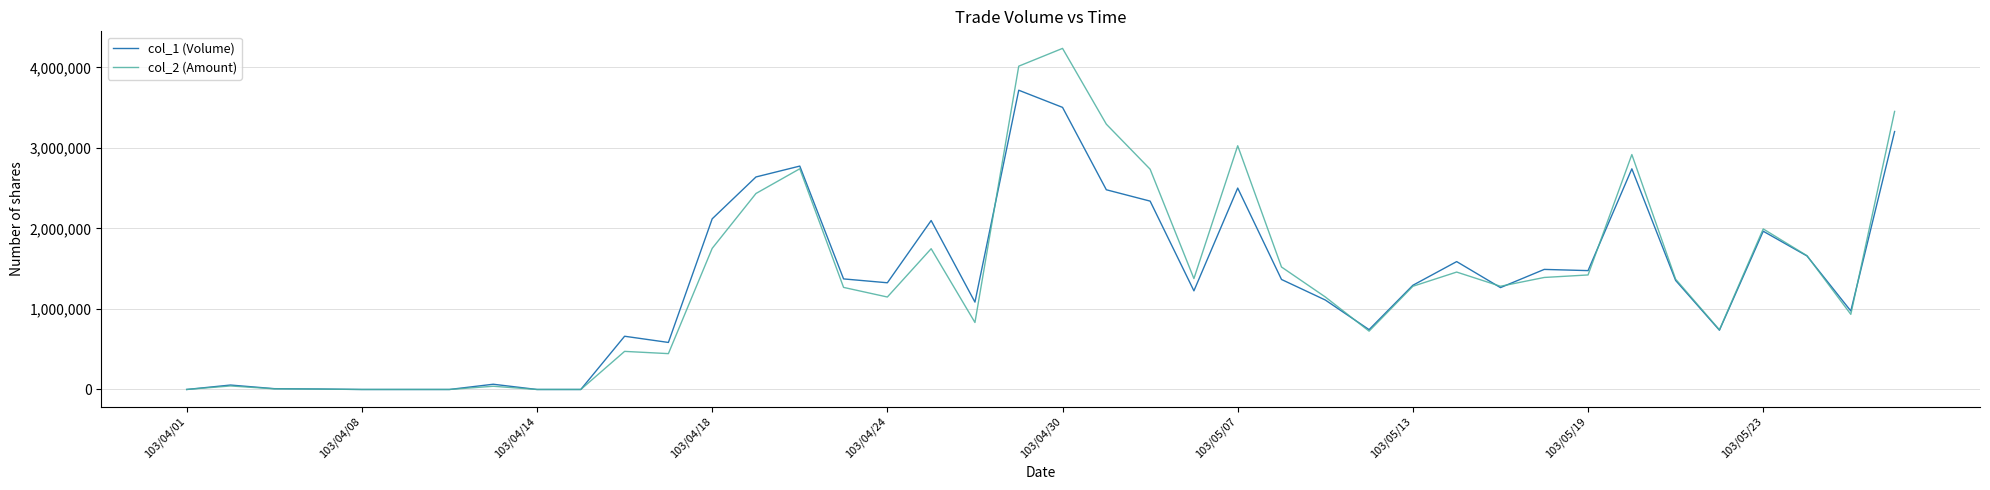

Which series has the widest spread of values?

col_2 (Amount)